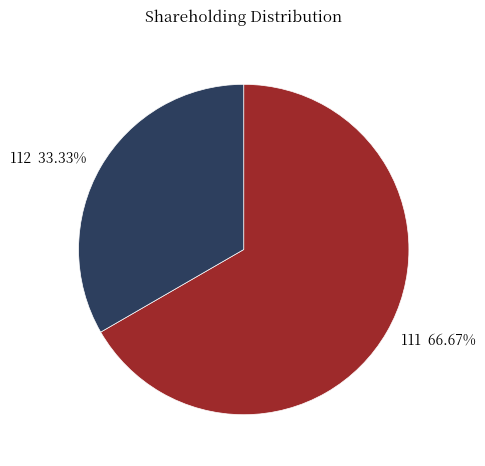

How much of the chart is everything except 112?

66.7%